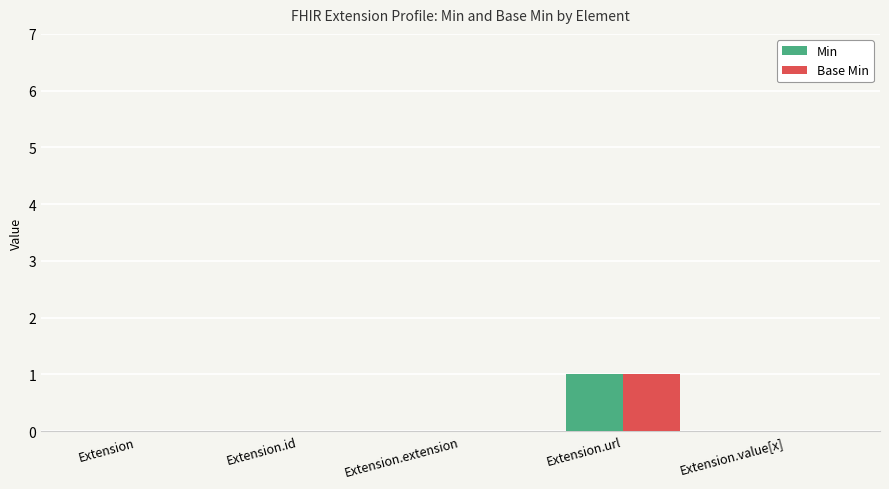

Which category has the highest value across all series?

Extension.url